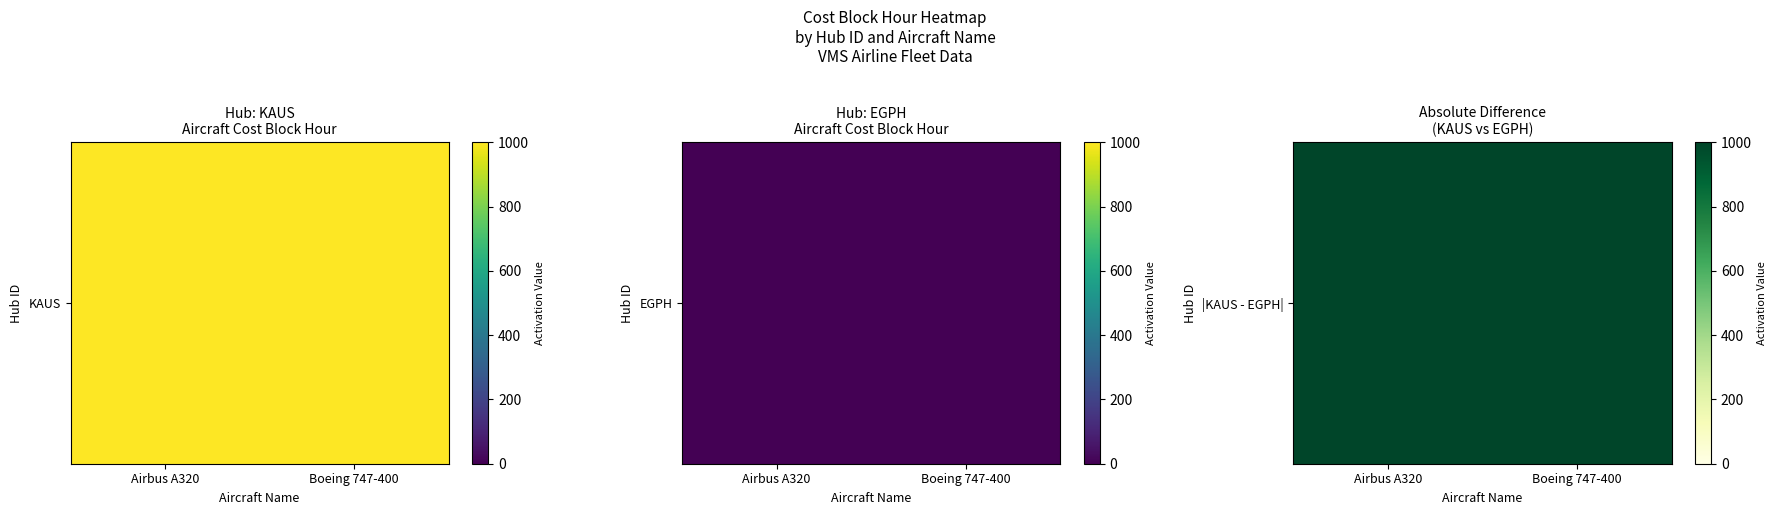

At which label is Boeing 747-400 closest to 500?

KAUS